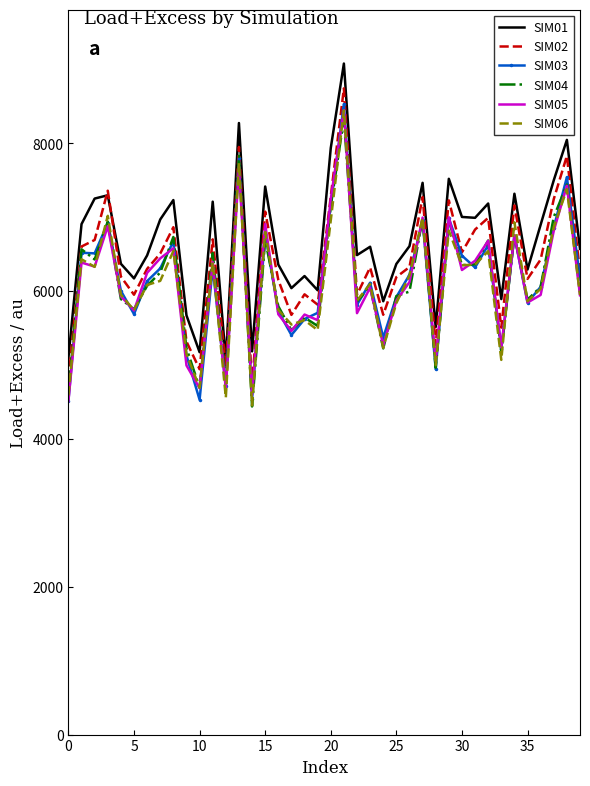

True or false: SIM03 and SIM01 intersect in this chart.

False